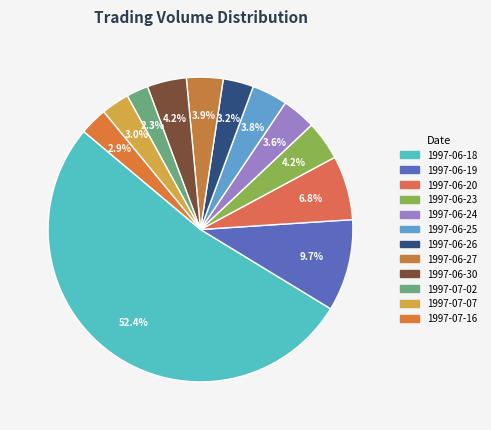

To the nearest percent, what is the difference between the 1997-06-23 and 1997-06-19 slice percentages?

6%